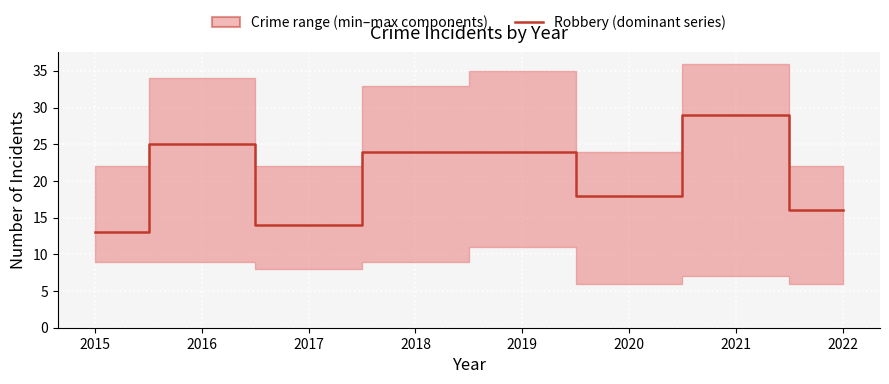

The chart shows a value of 51 at 2021. True or false?

False